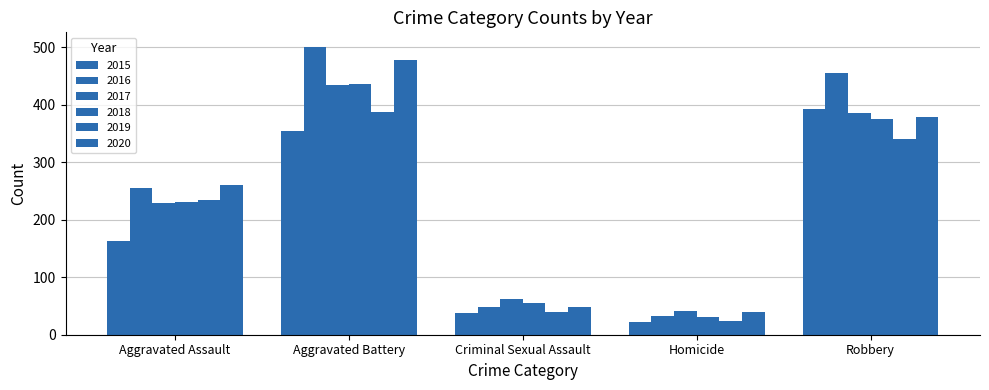

Does the chart contain any negative values?

No